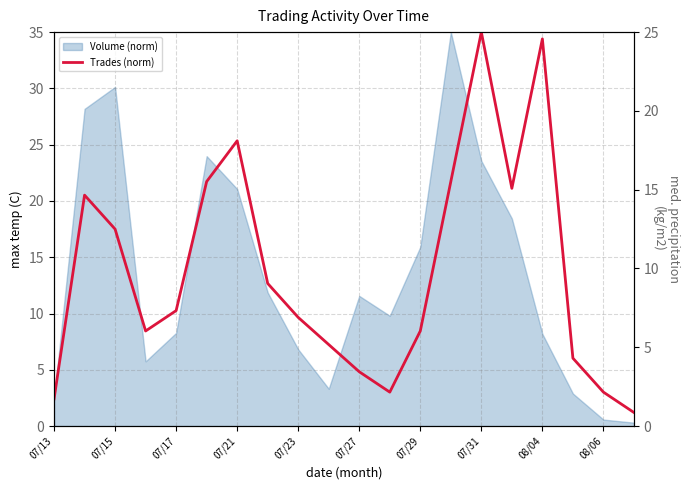

How many points are lower than both their immediate neighbors (excluding endpoints)?

3